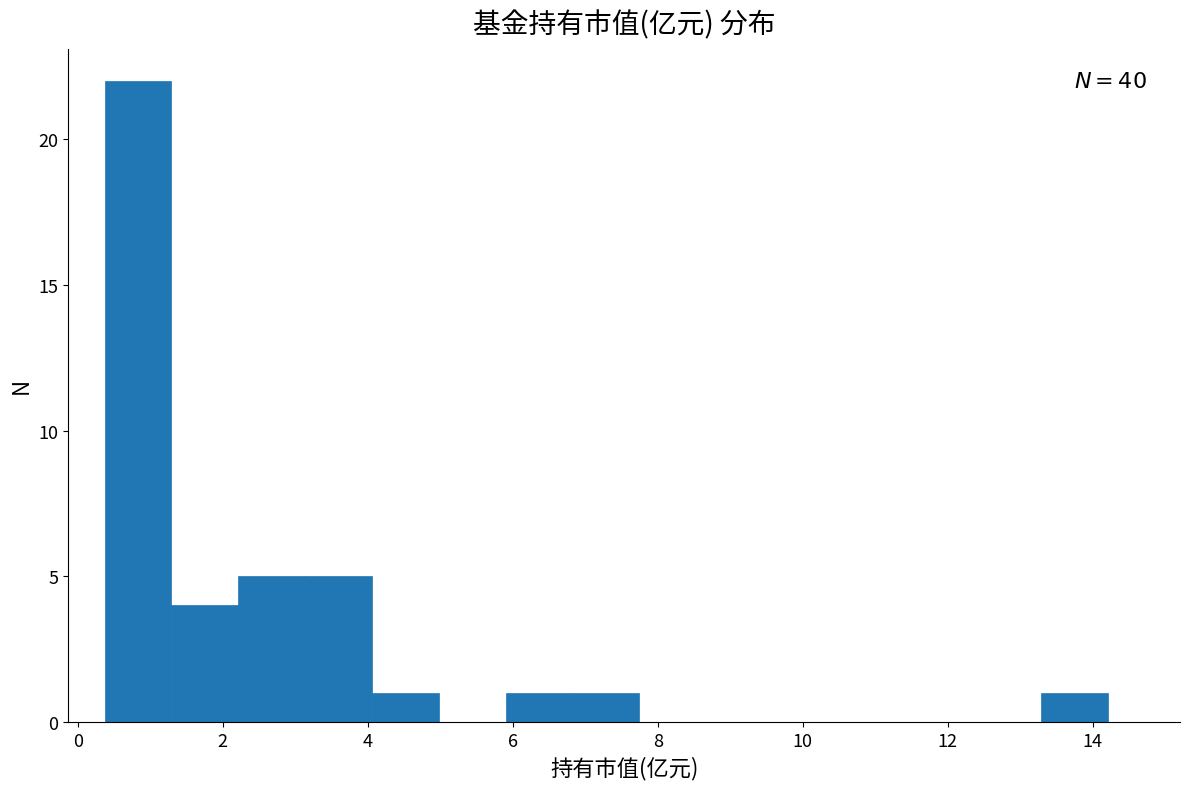

Which range on the x-axis has the tallest bar?

0.4 to 1.2